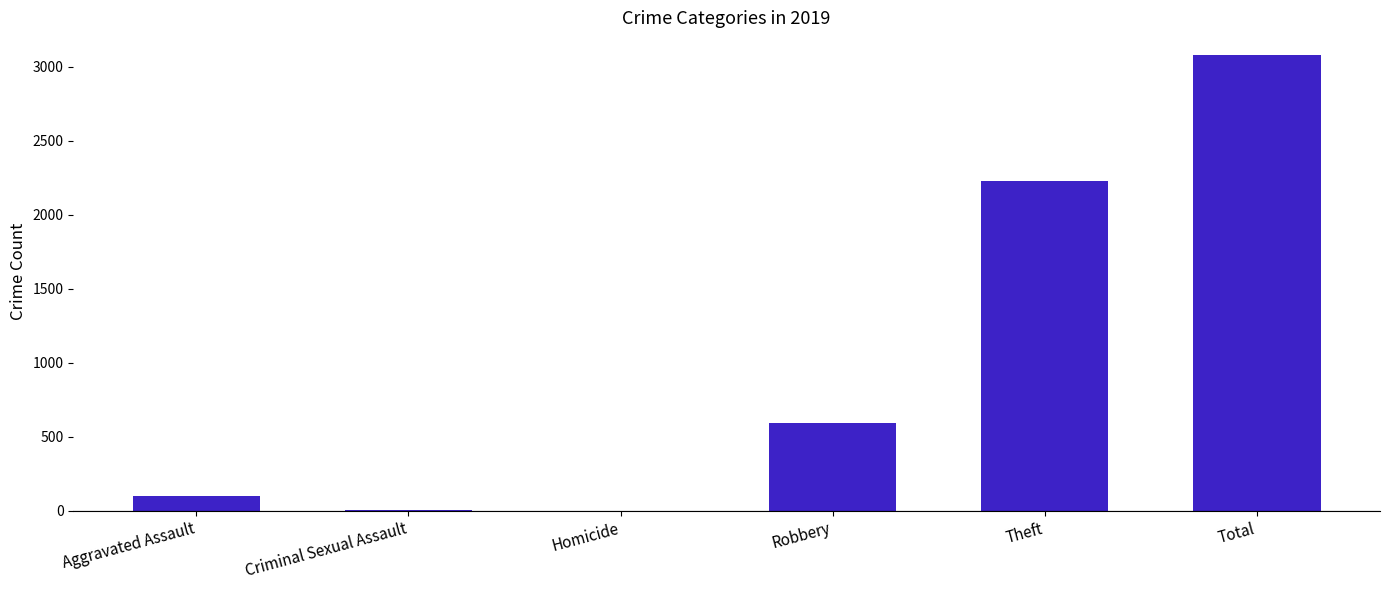

What is the maximum value shown in the chart?

3080